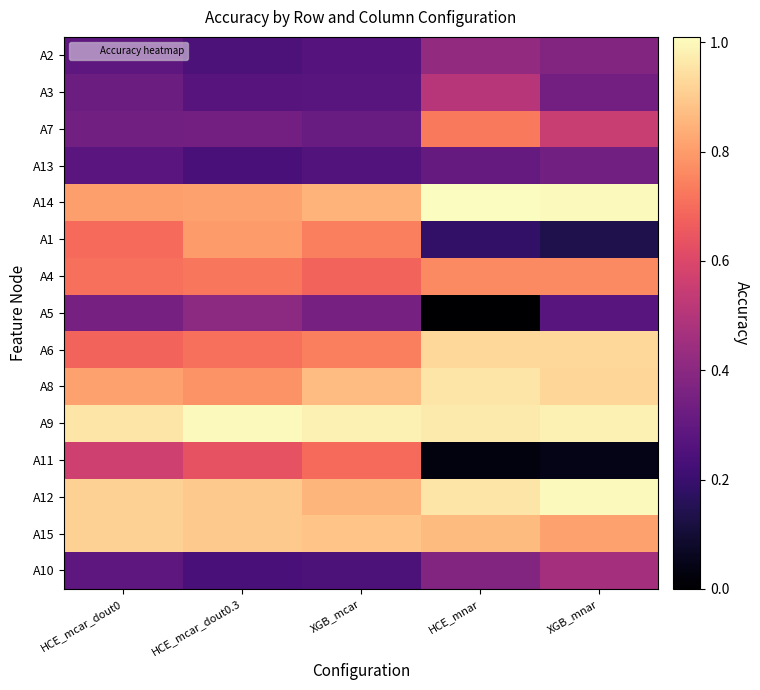

Which series has the largest range (max minus min)?

A11